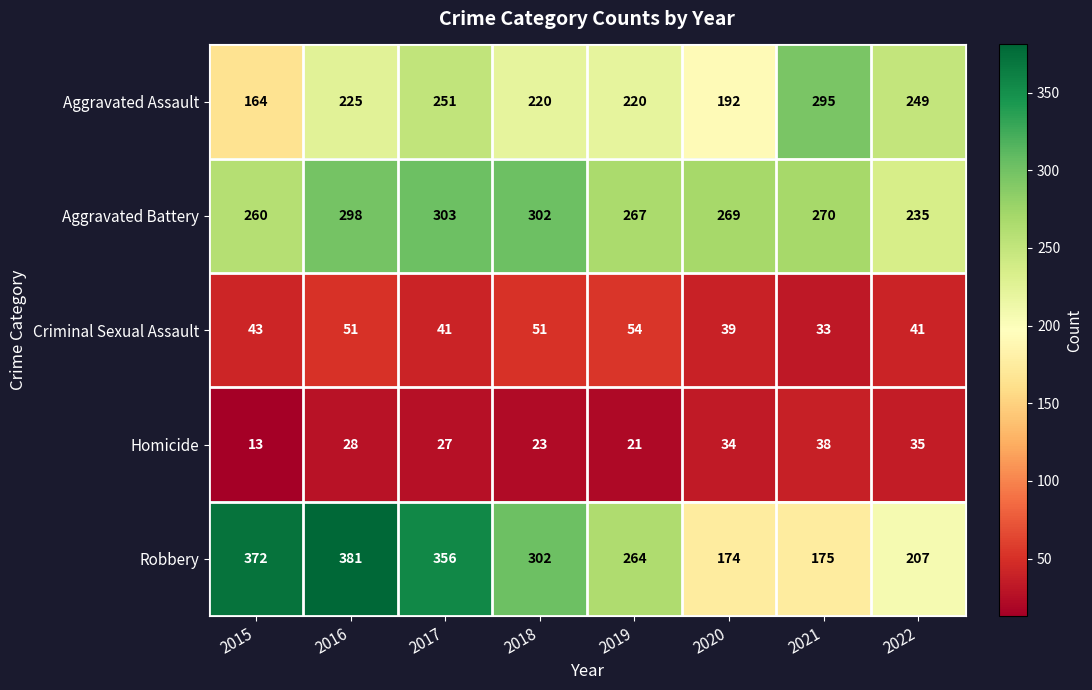

The value of Aggravated Assault at 2017 is 251. True or false?

True